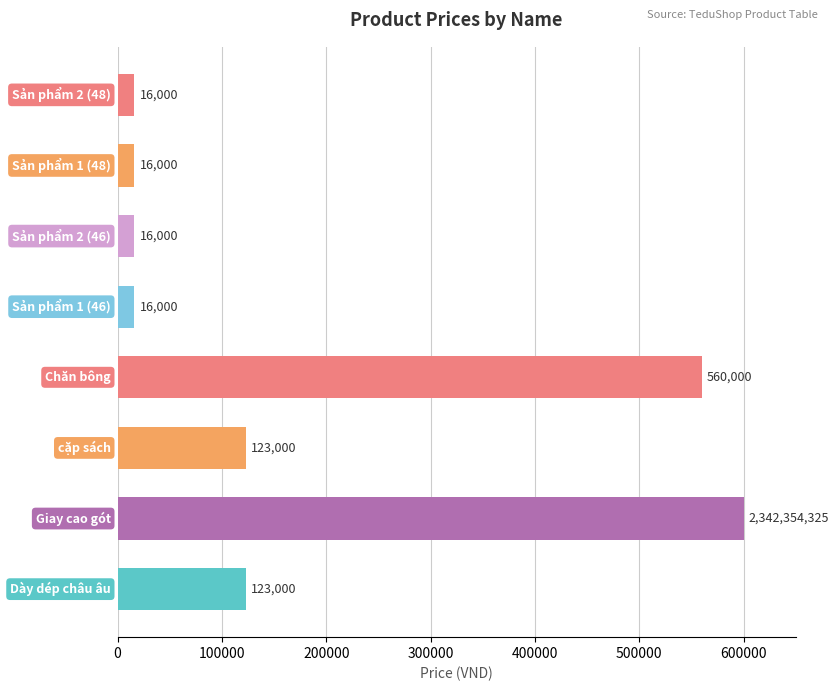

What is the maximum value shown in the chart?

600000